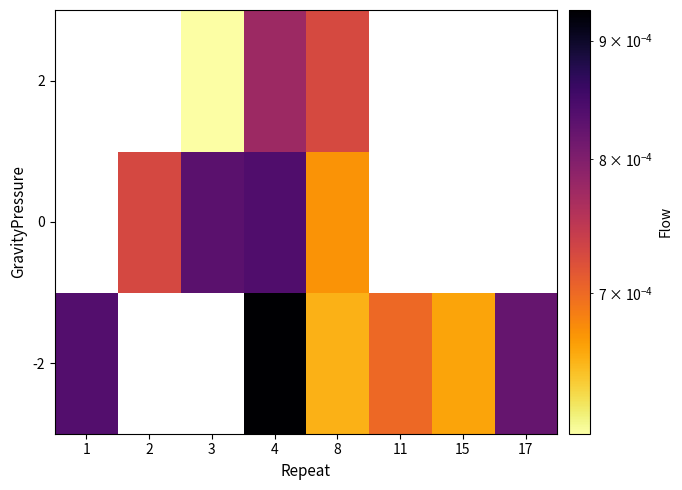

True or false: 2 has a value of 0.0 at 8.

True